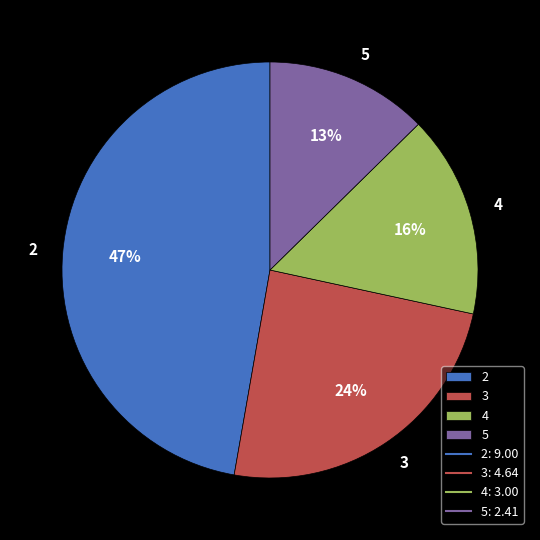

Which has a higher value, 4 or 3?

3